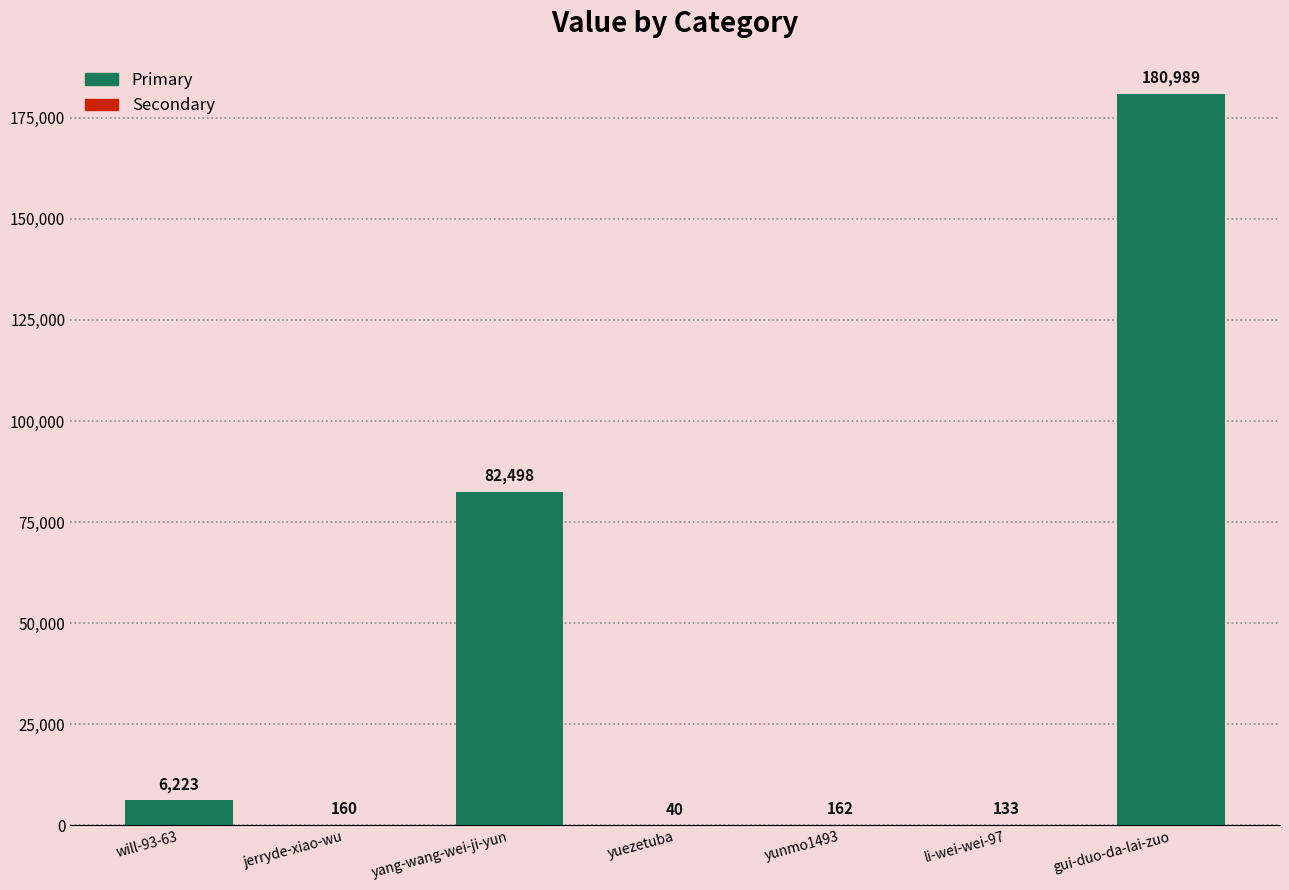

Where does the data first go above 162?

will-93-63